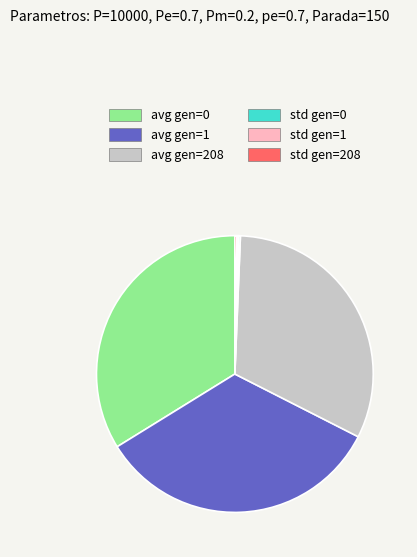

Do avg gen=0 and avg gen=208 together represent more than half of the pie?

Yes